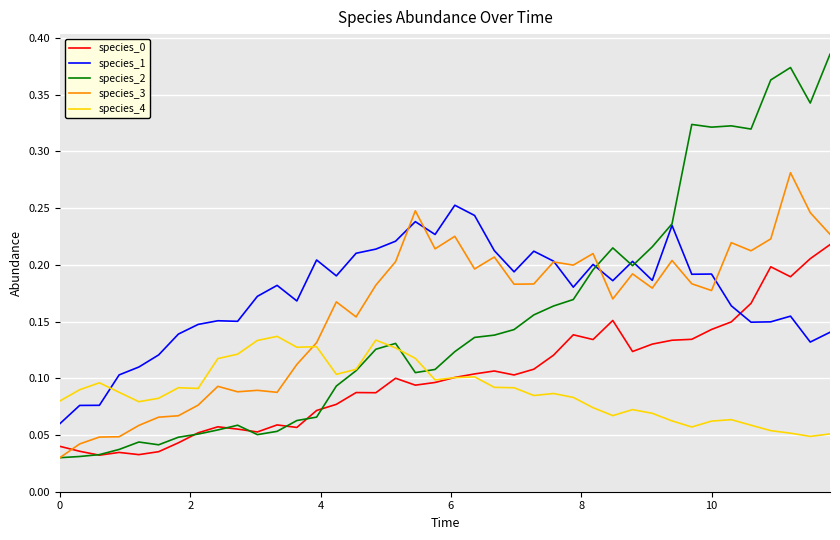

Which series has the largest range (max minus min)?

species_2